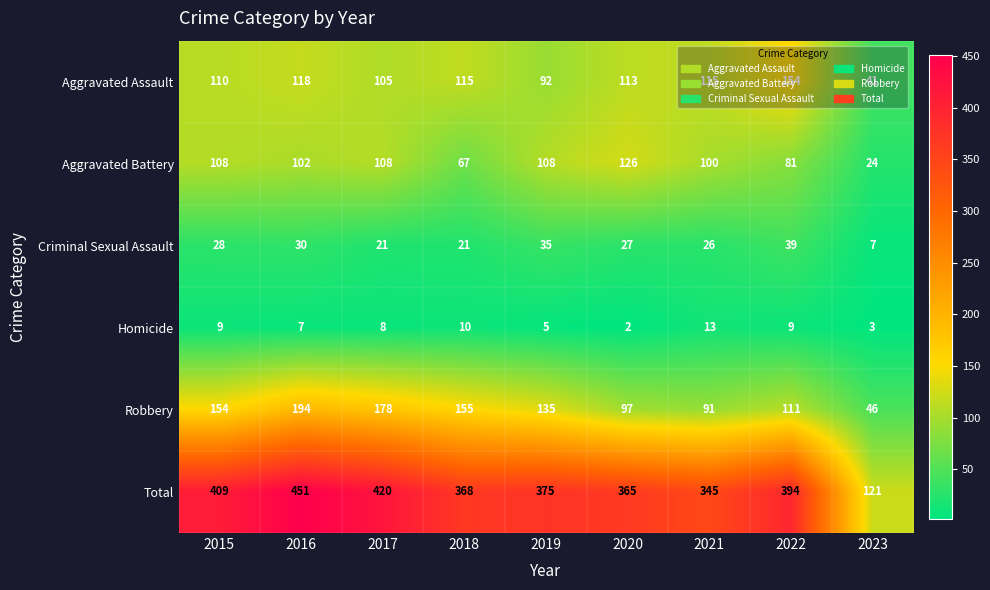

What is the total value across all series at 2020?

730